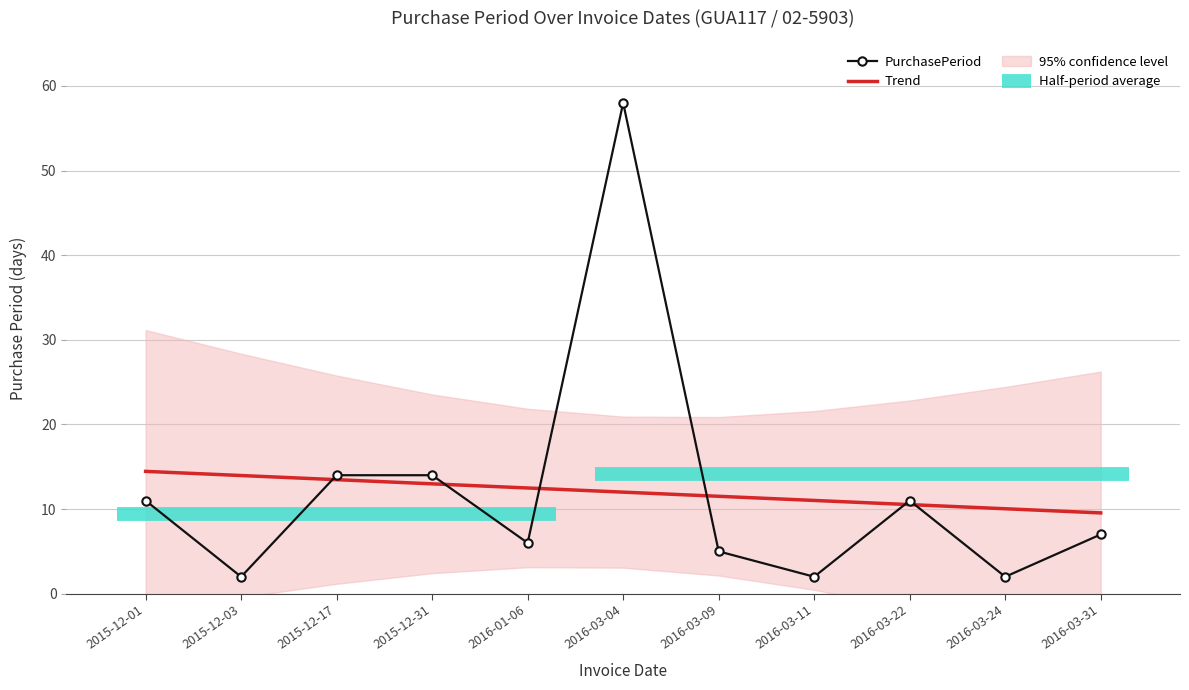

Which series has the widest spread of values?

PurchasePeriod